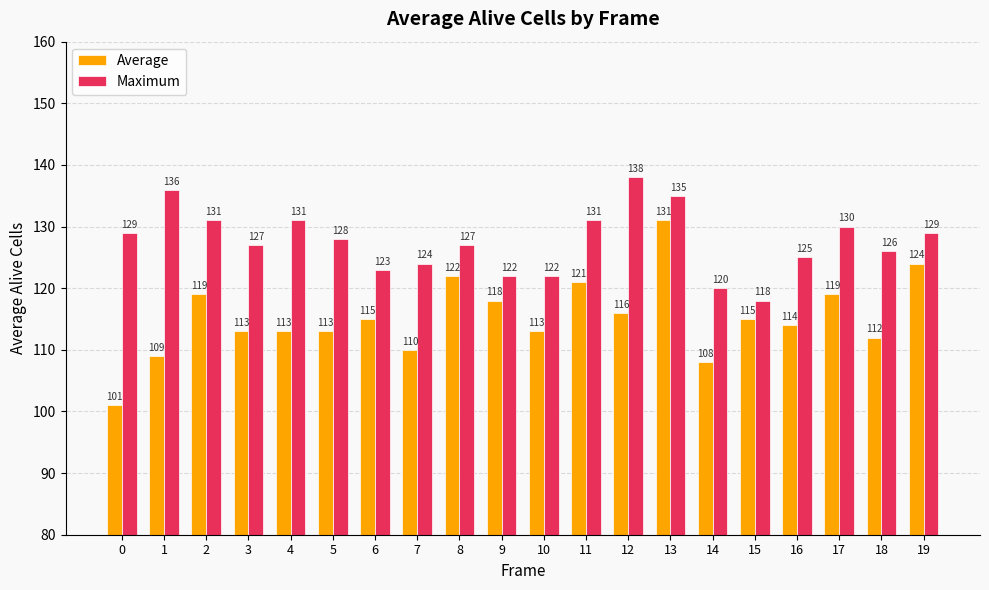

How many data points does each series have?

20